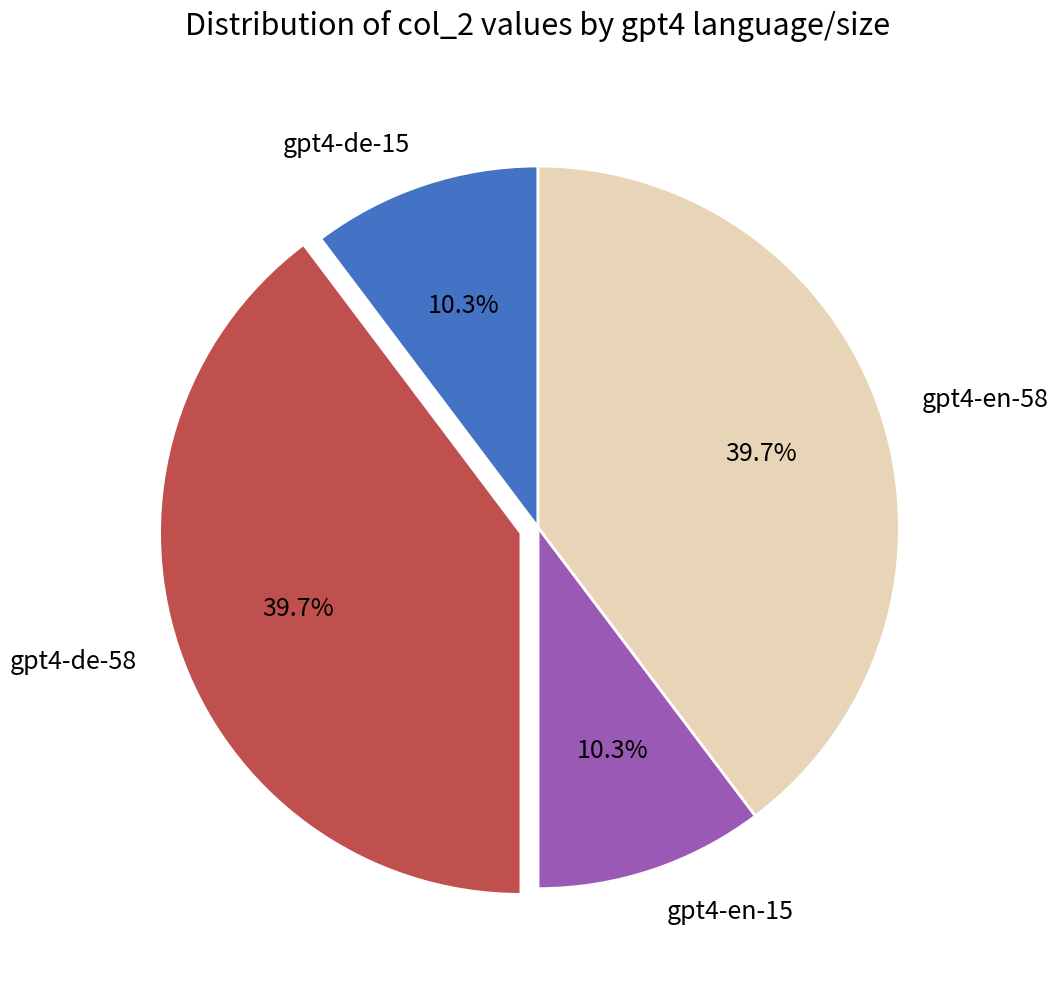

How much of the chart is everything except gpt4-en-15?

89.7%